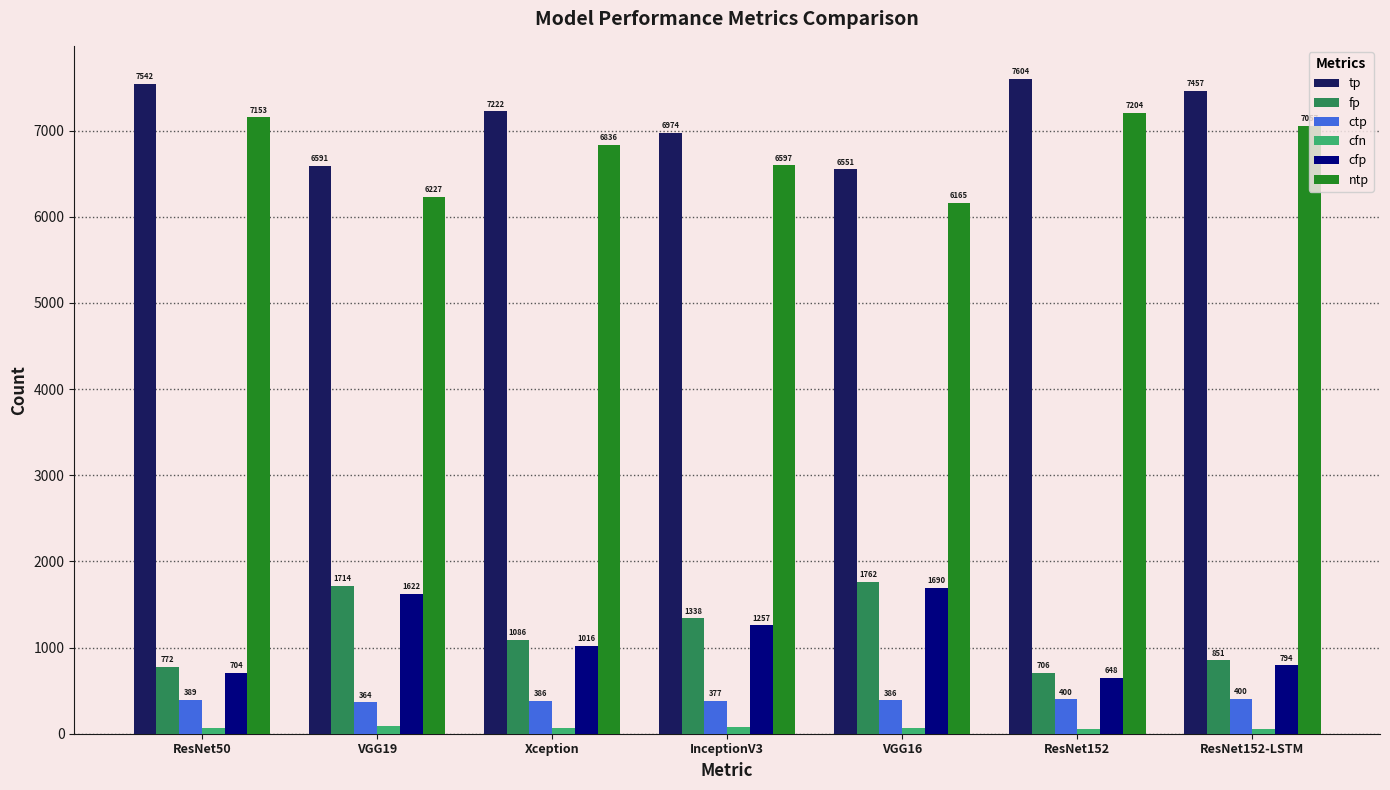

Where does the cfp series first go above 1016?

VGG19